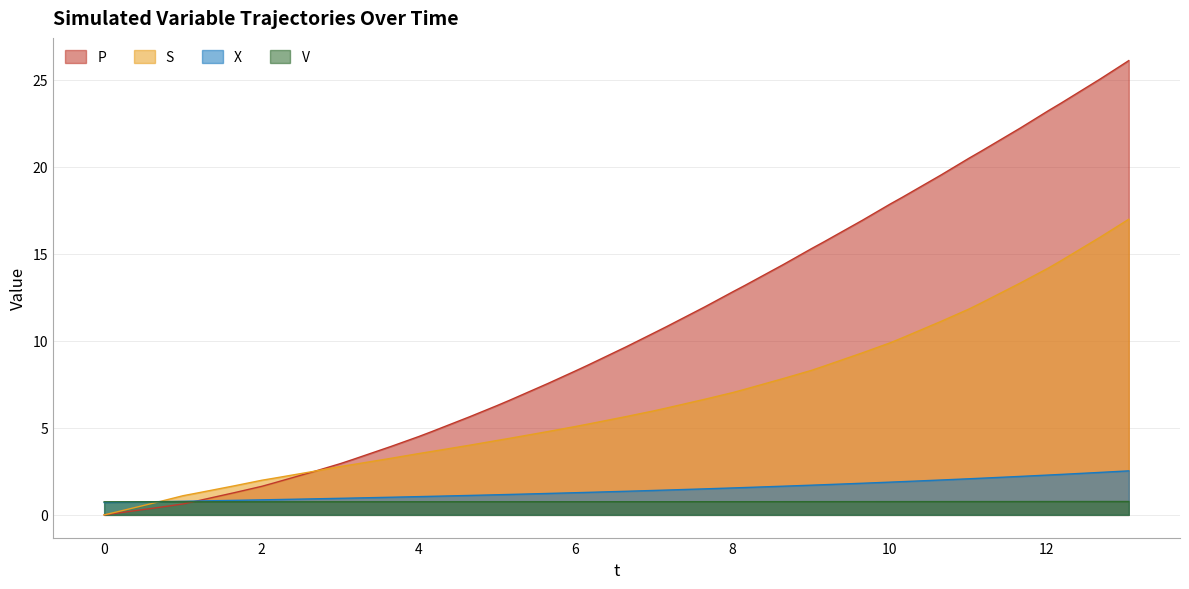

Which series has the largest total across all categories?

P